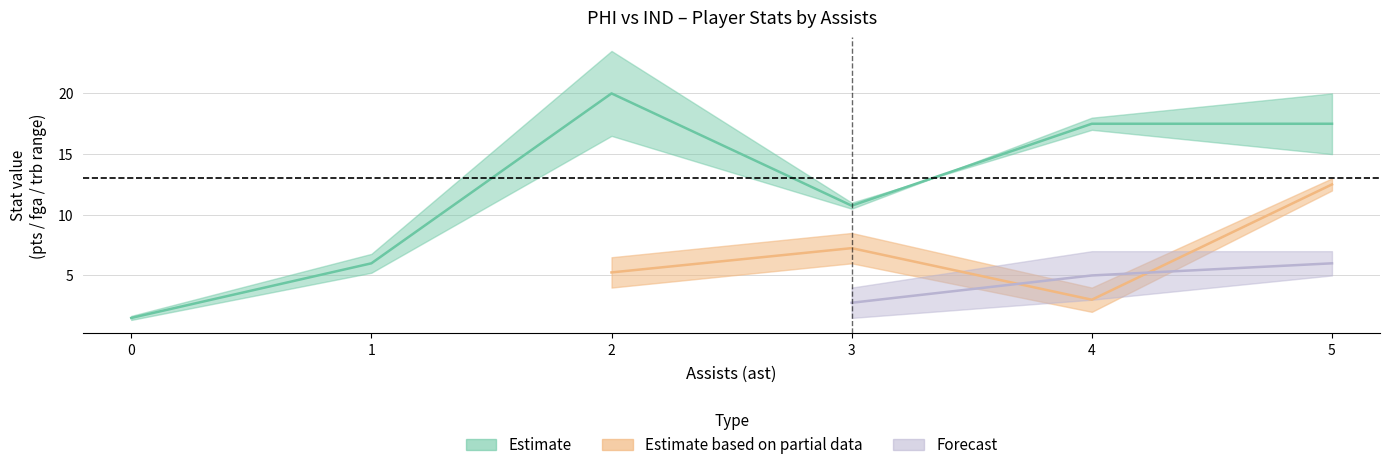

True or false: trb has more than 2 points higher than both neighbors.

True